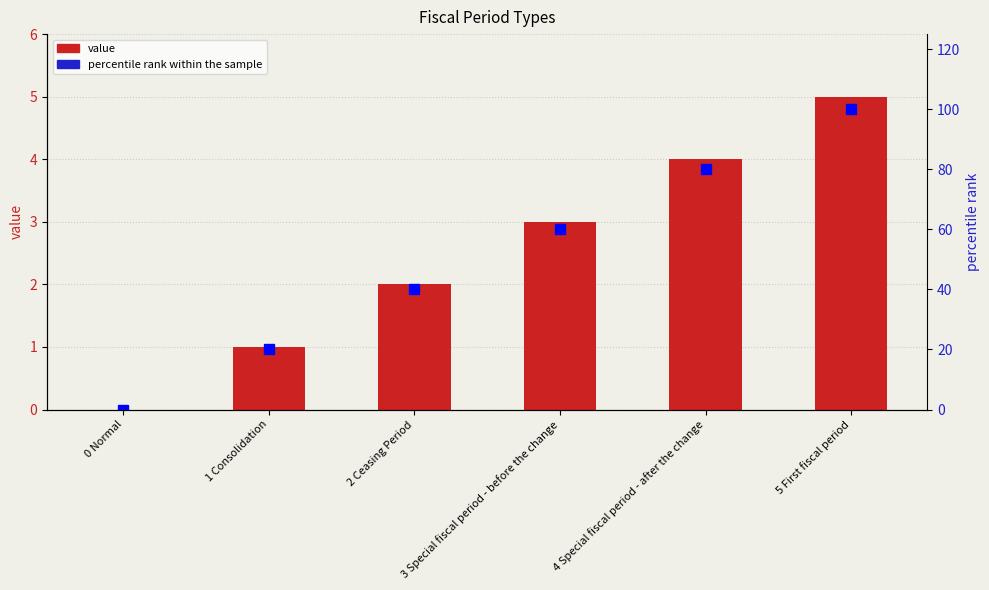

Reading right to left, extract all data points from this chart.

value: 5	4	3	2	1	0
percentile rank within the sample: 100	80	60	40	20	0